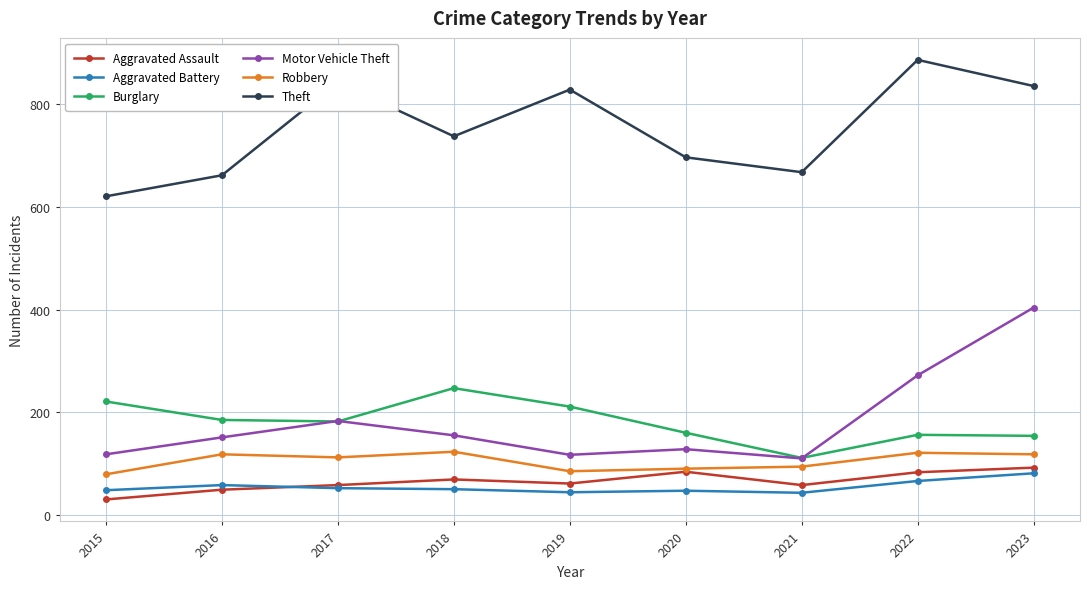

The value of Burglary at 2016 is 185. True or false?

True